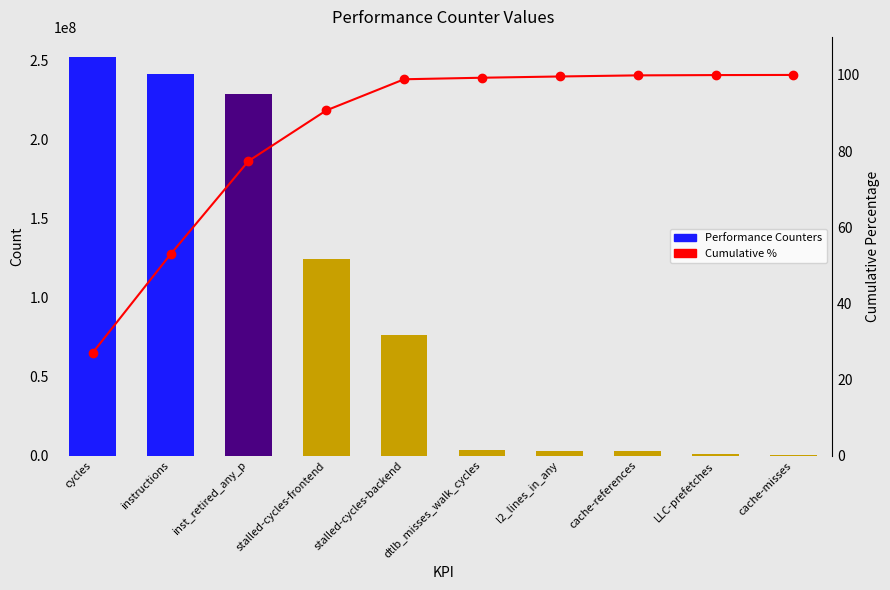

At how many categories does at least one series exceed 240848016?

2